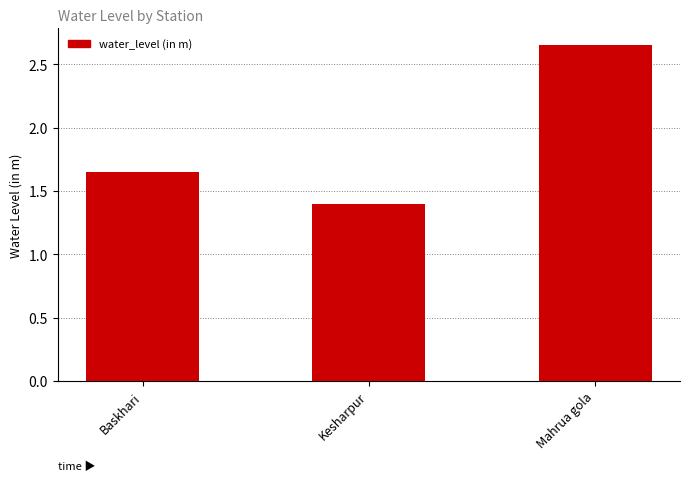

What is the approximate value at Kesharpur?

1.4